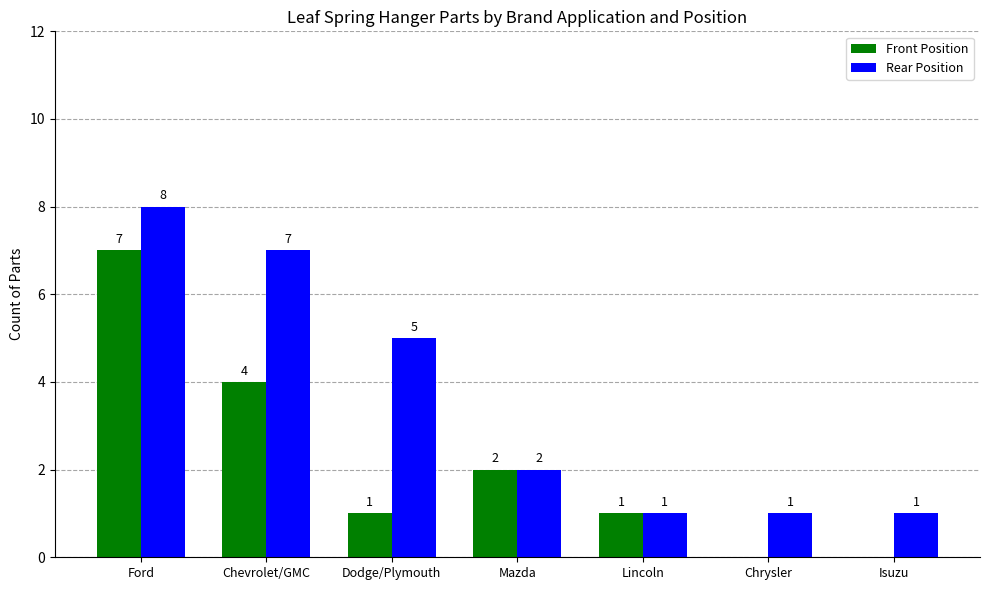

True or false: Front Position has a value of 1 at Lincoln.

True